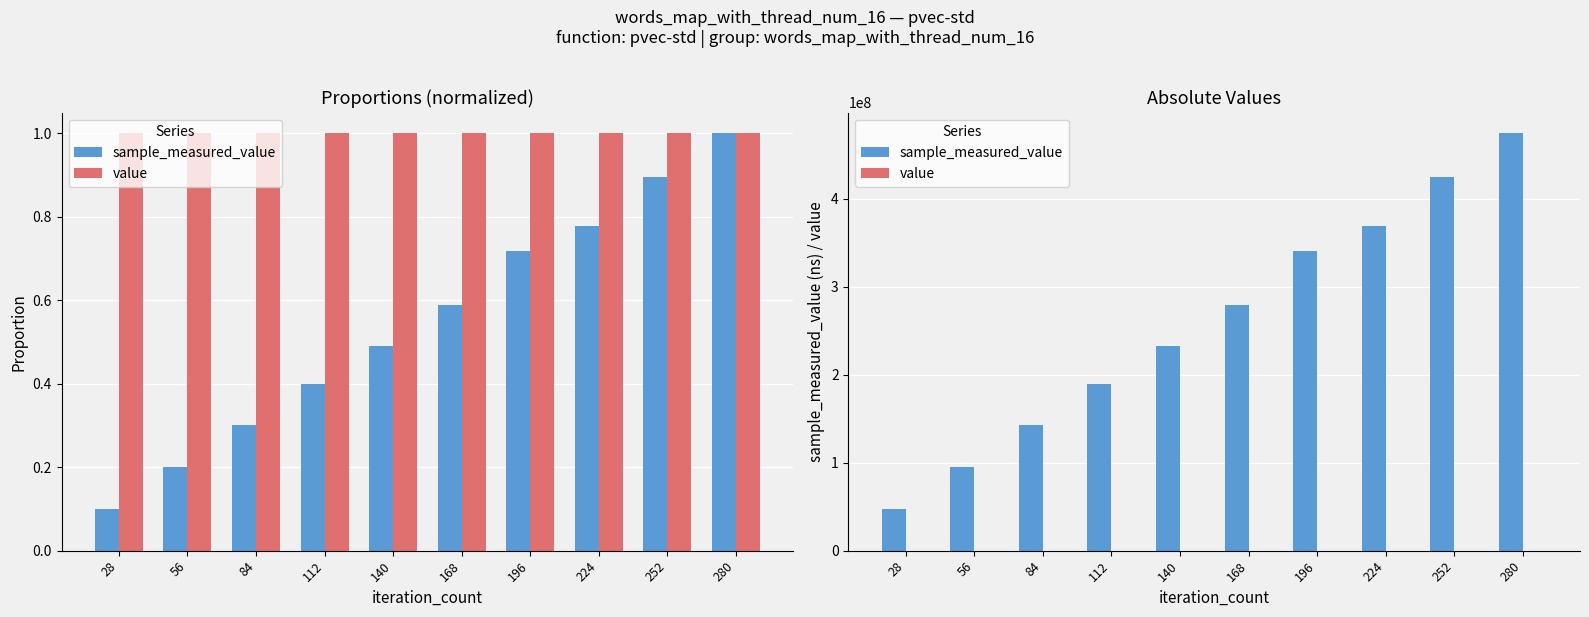

What value does the value series have at 196?

60000